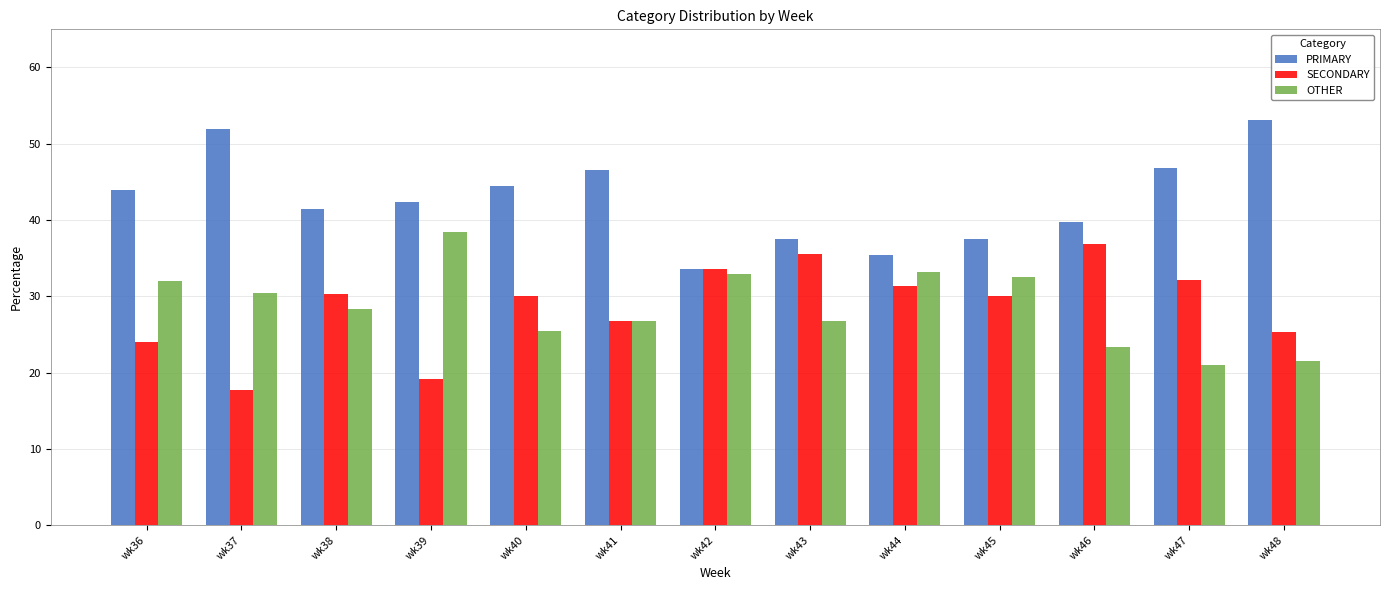

What is the value of the OTHER bar at the 11th from the left?

23.3